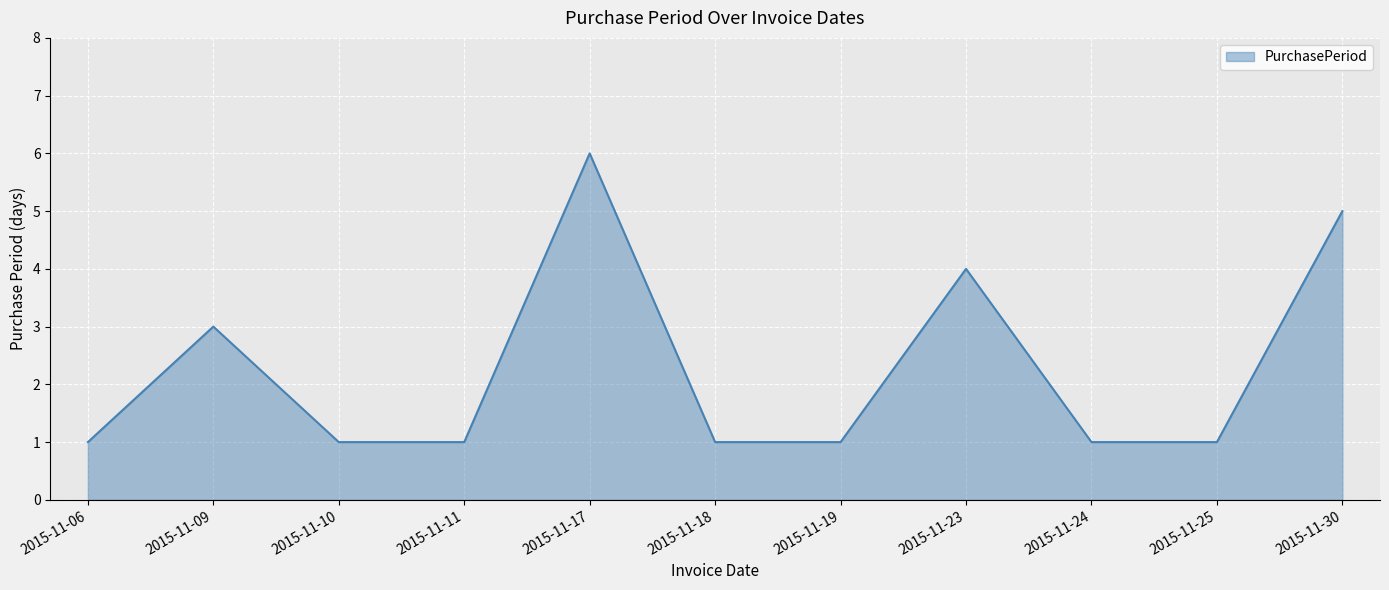

Reading left to right, transcribe all the data shown in this chart.

1	3	1	1	6	1	1	4	1	1	5